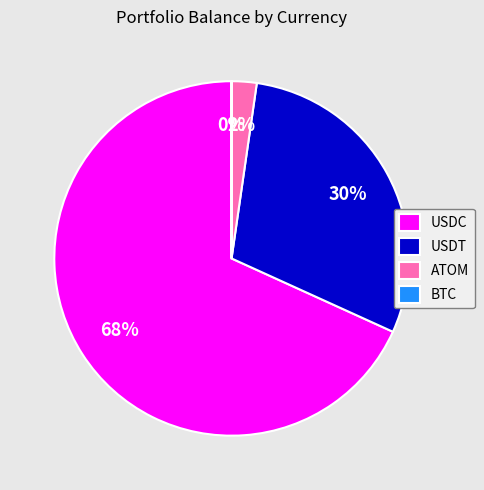

What is the largest slice in the pie chart?

USDC